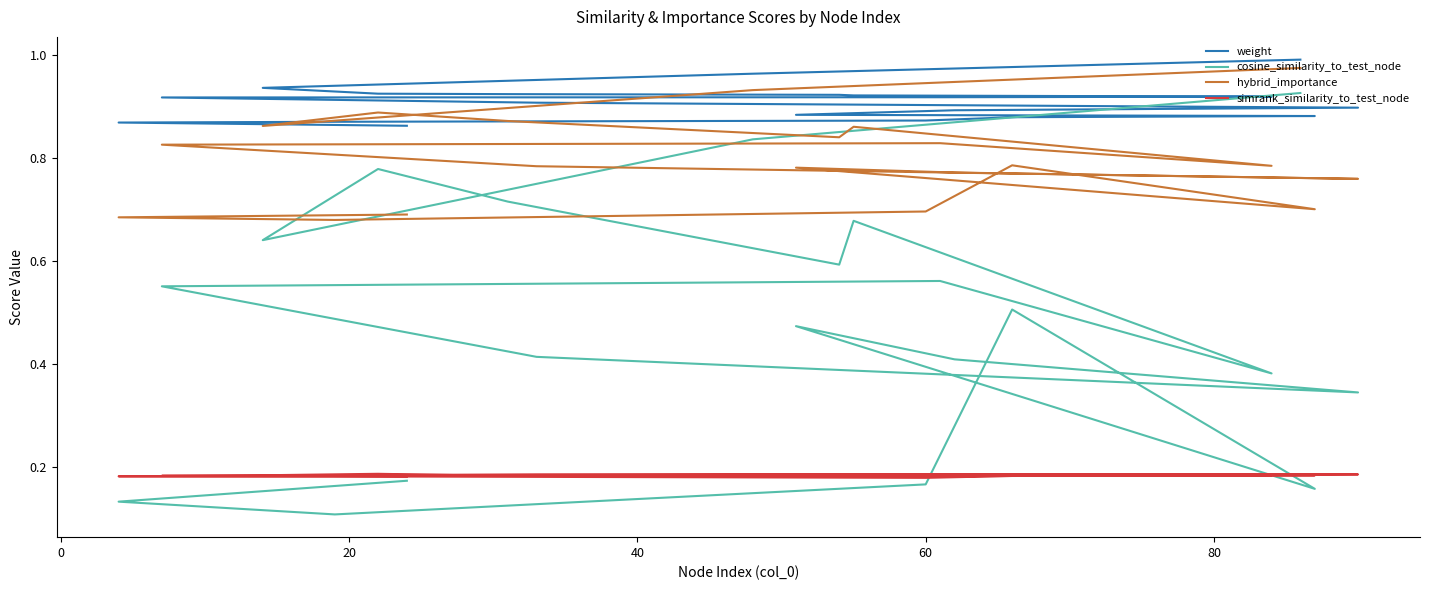

True or false: cosine_similarity_to_test_node and simrank_similarity_to_test_node intersect in this chart.

True